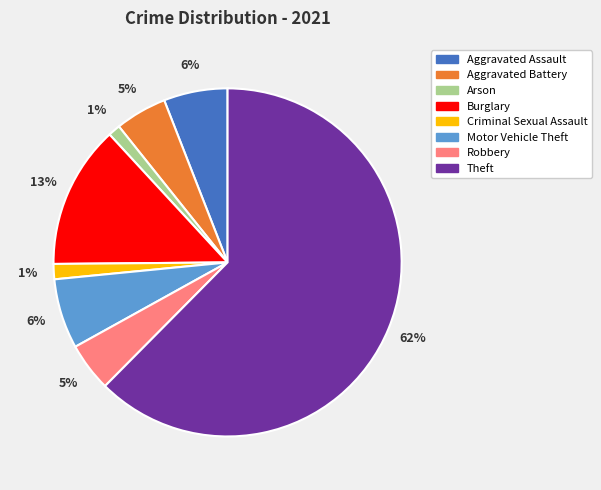

How many segments does this pie chart have?

8